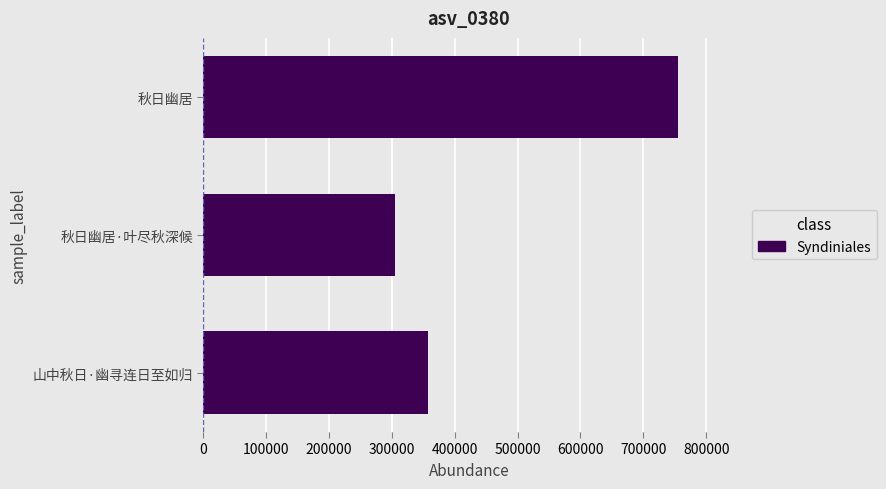

What is the approximate value at 山中秋日·幽寻连日至如归, to the nearest 50?

357600